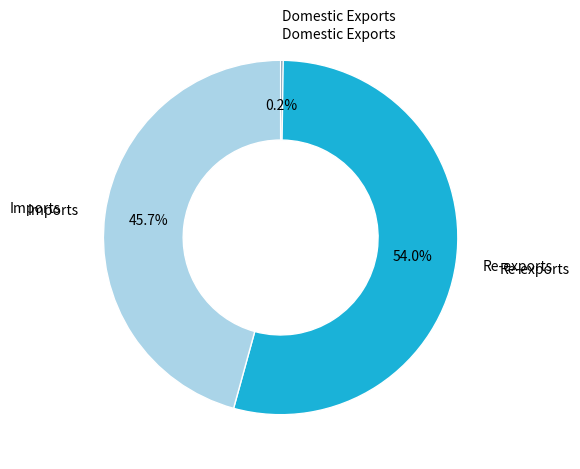

Is there any slice that represents more than half of the pie?

Yes